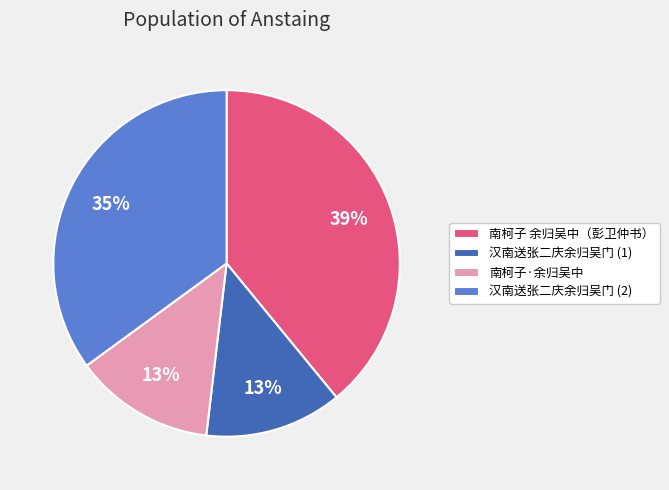

Which slice is the largest?

南柯子 余归吴中（彭卫仲书）